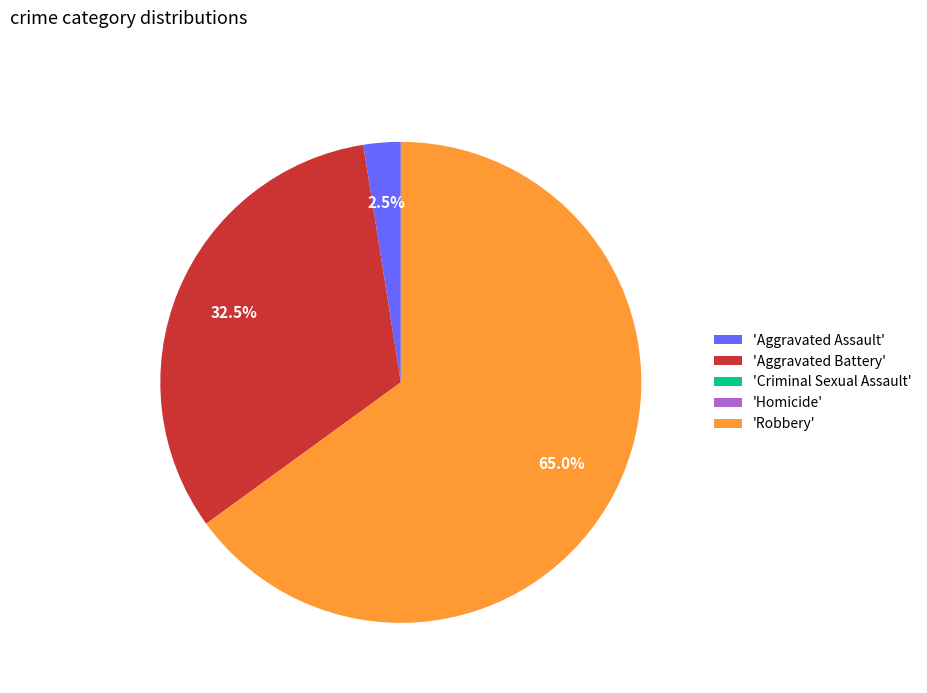

What portion of the pie excludes 'Aggravated Battery'?

67.5%